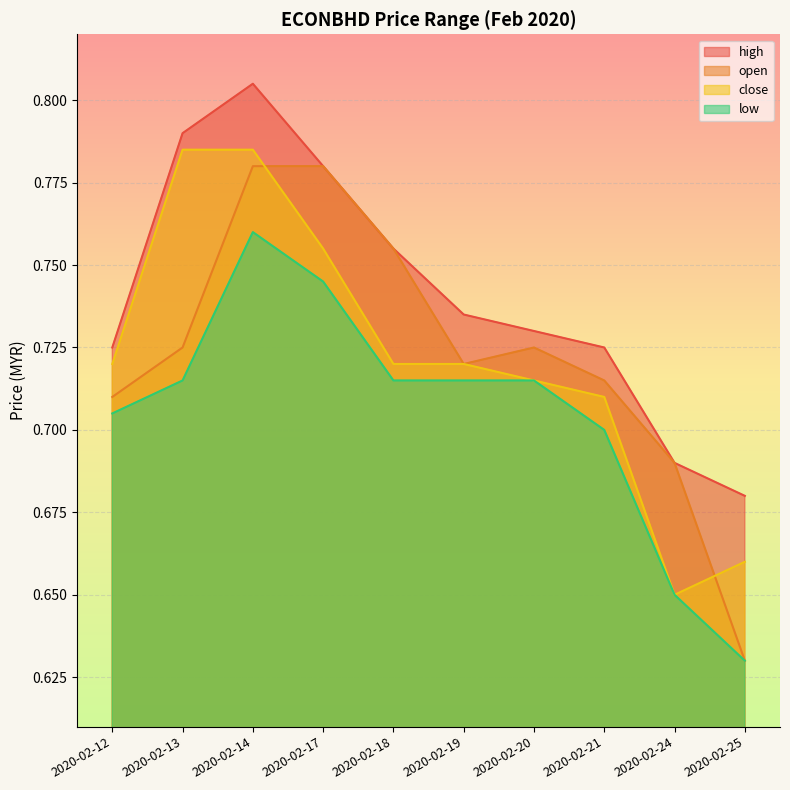

At which category does close reach its first local valley?

2020-02-24